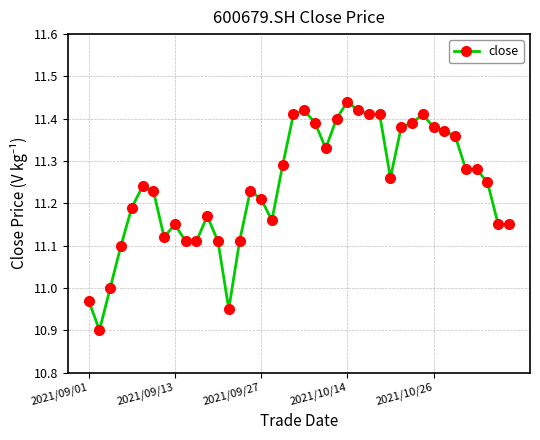

What is the difference between the maximum and second lowest values?

0.5